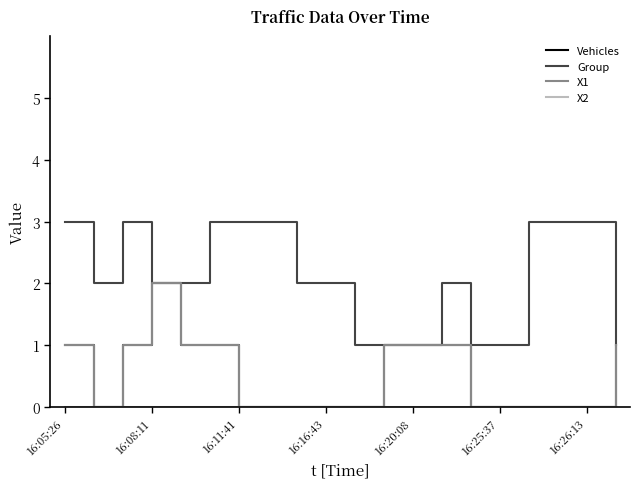

In Group, how many points are lower than both neighbors (excluding endpoints)?

1